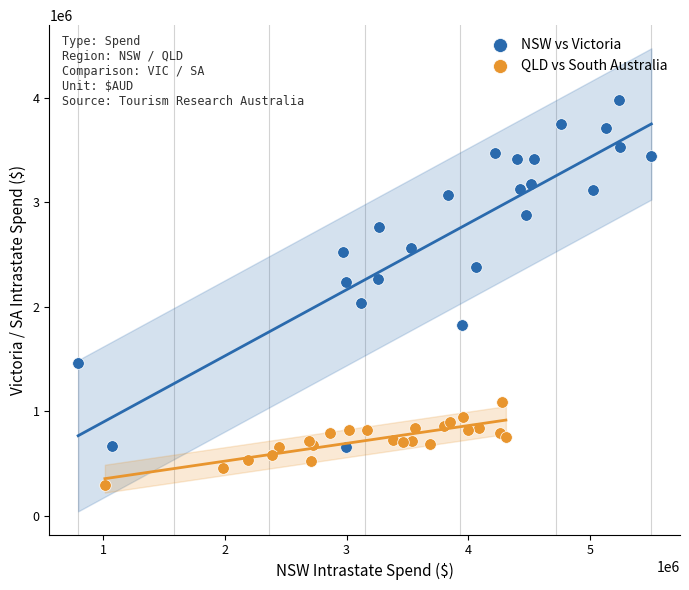

What are all the series names shown in the legend?

NSW vs Victoria, QLD vs South Australia